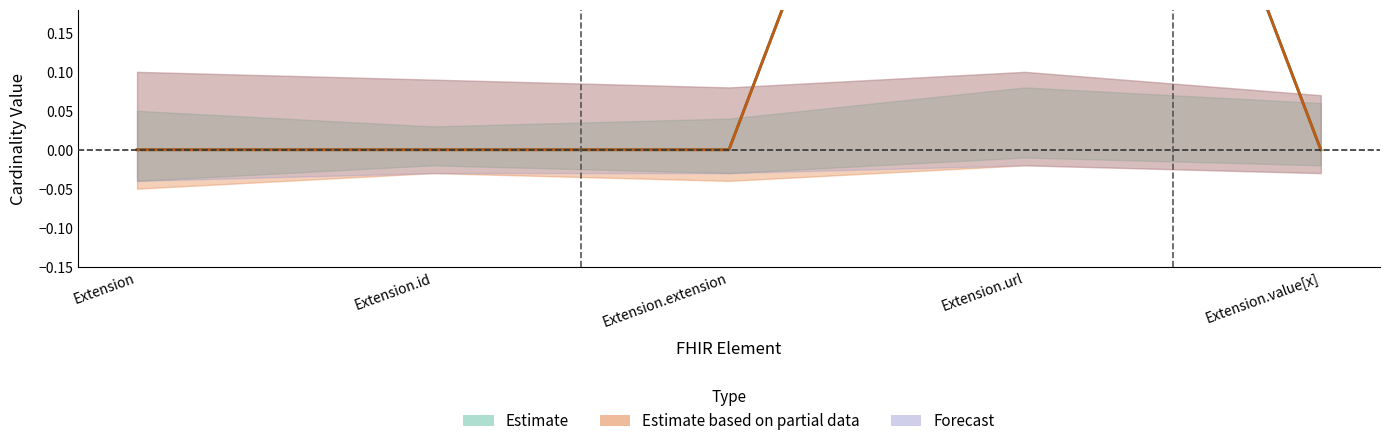

Reading right to left, transcribe all the data shown in this chart.

Min: Extension.value[x]=0	Extension.url=1	Extension.extension=0	Extension.id=0	Extension=0
Base Min: Extension.value[x]=0	Extension.url=1	Extension.extension=0	Extension.id=0	Extension=0